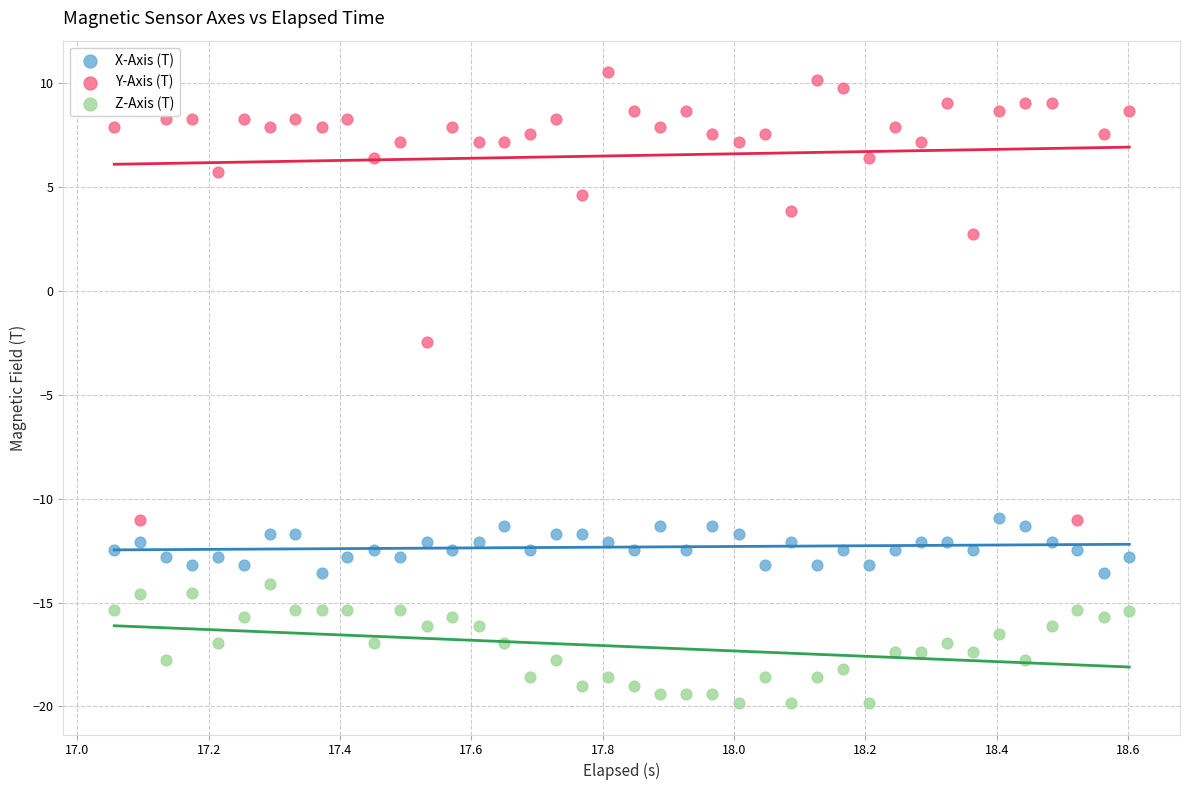

Across all data points, what is the range of X values (max minus min)?

1.5